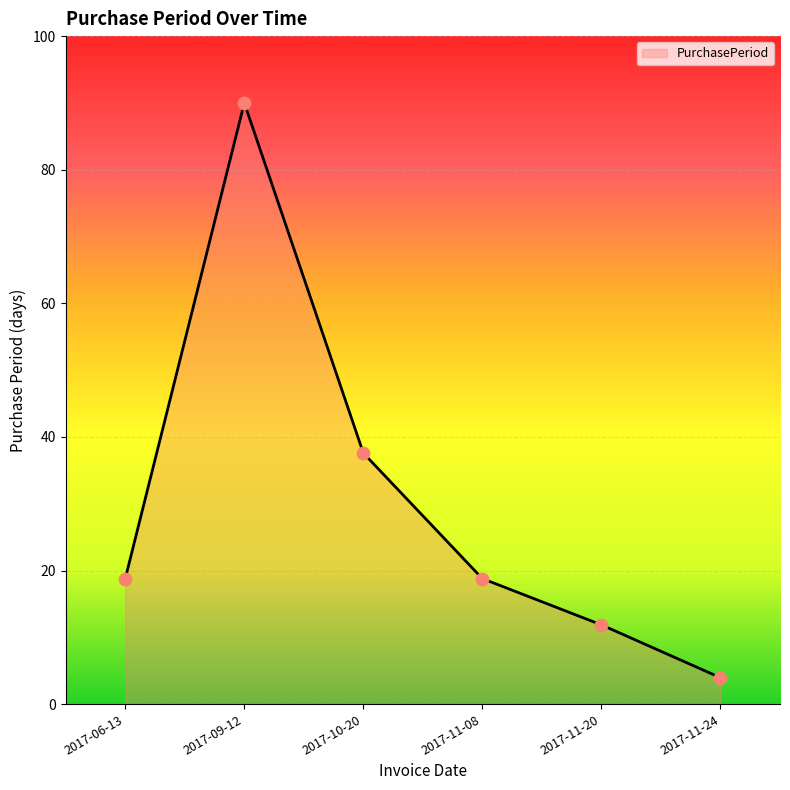

What is the ratio of the value at 2017-06-13 to the value at 2017-11-20?

1.6